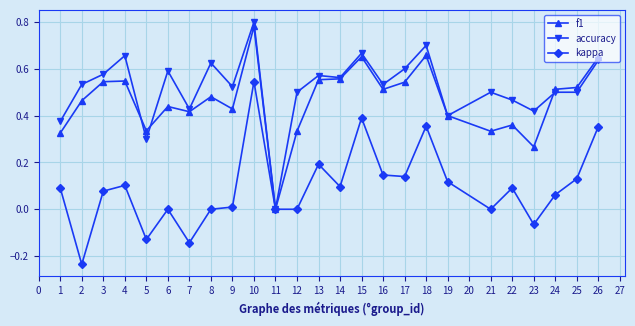

At which category does accuracy reach its first local valley?

5